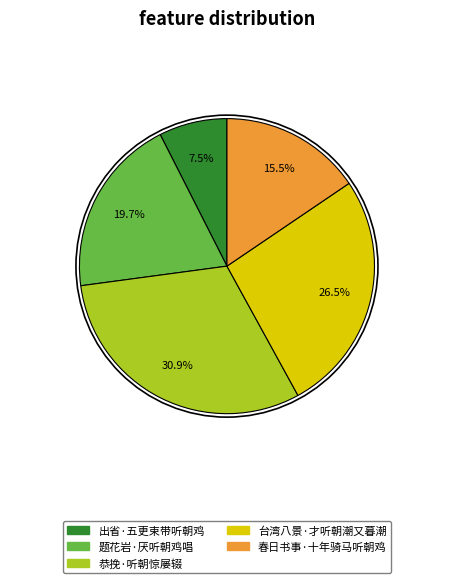

Which category has the biggest portion of the pie?

恭挽·听朝惊屡辍